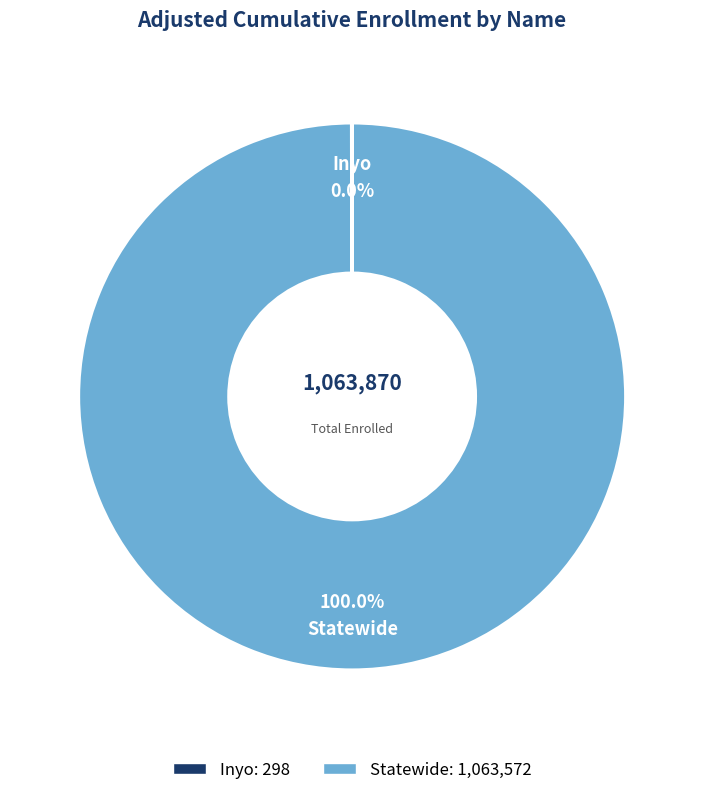

What is the largest slice in the pie chart?

Statewide